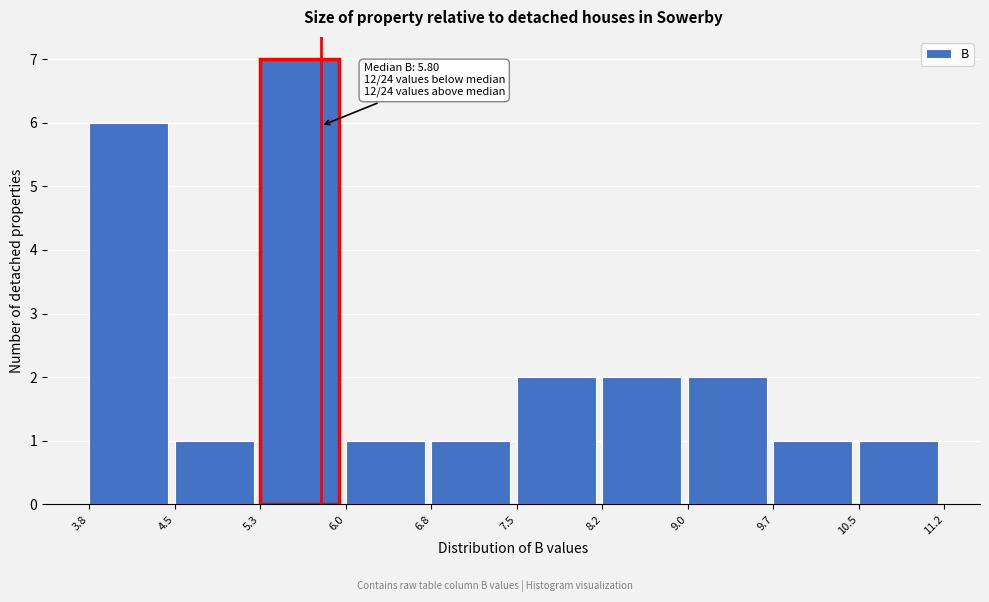

Which range on the x-axis has the tallest bar?

5.3 to 6.0